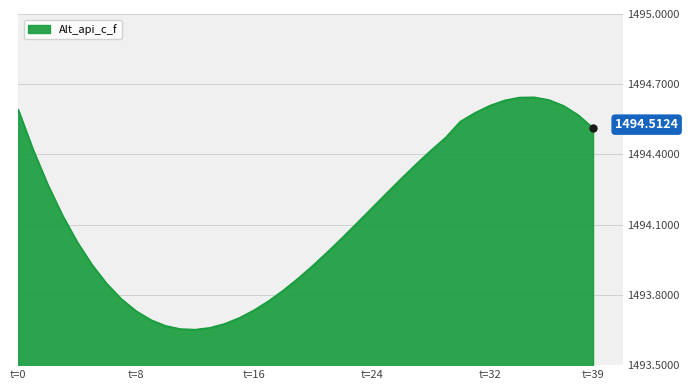

What is the difference between the maximum and minimum values?

1.0